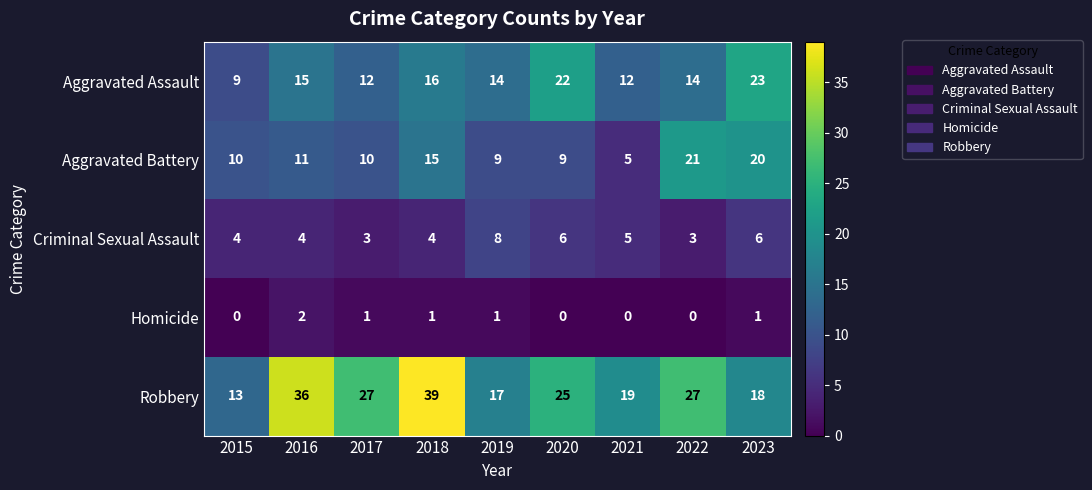

At 2017, list the series in order from largest to smallest.

Robbery, Aggravated Assault, Aggravated Battery, Criminal Sexual Assault, Homicide